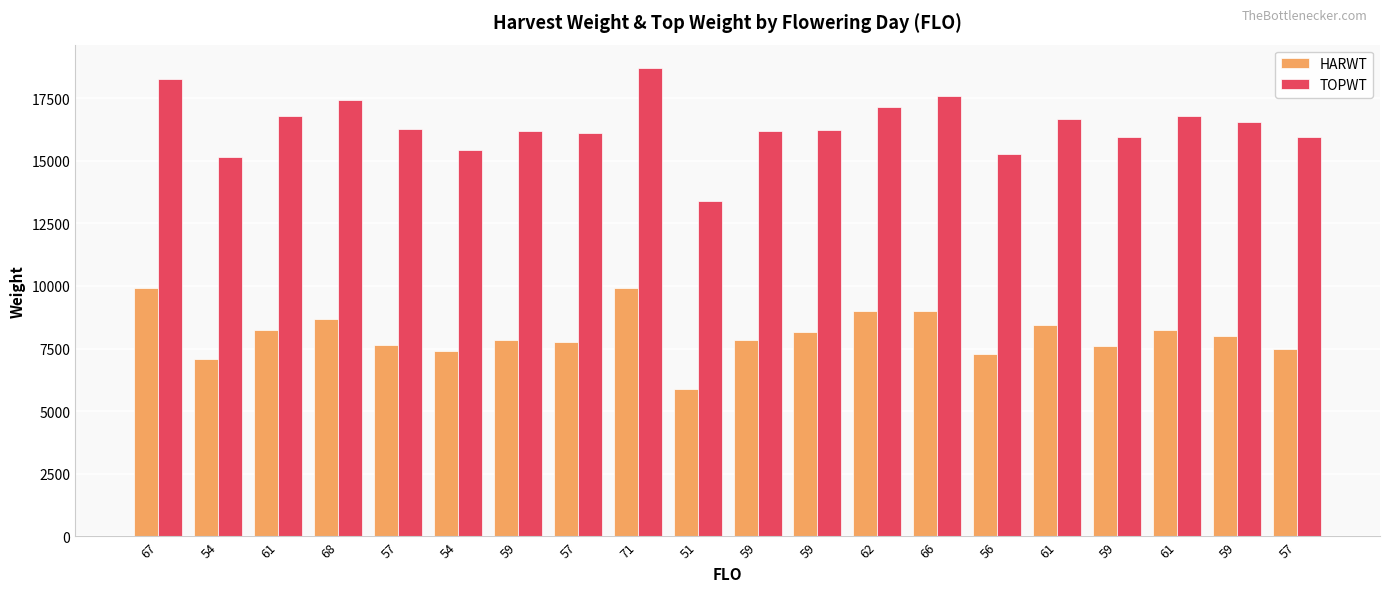

What are all the series names shown in the legend?

HARWT, TOPWT